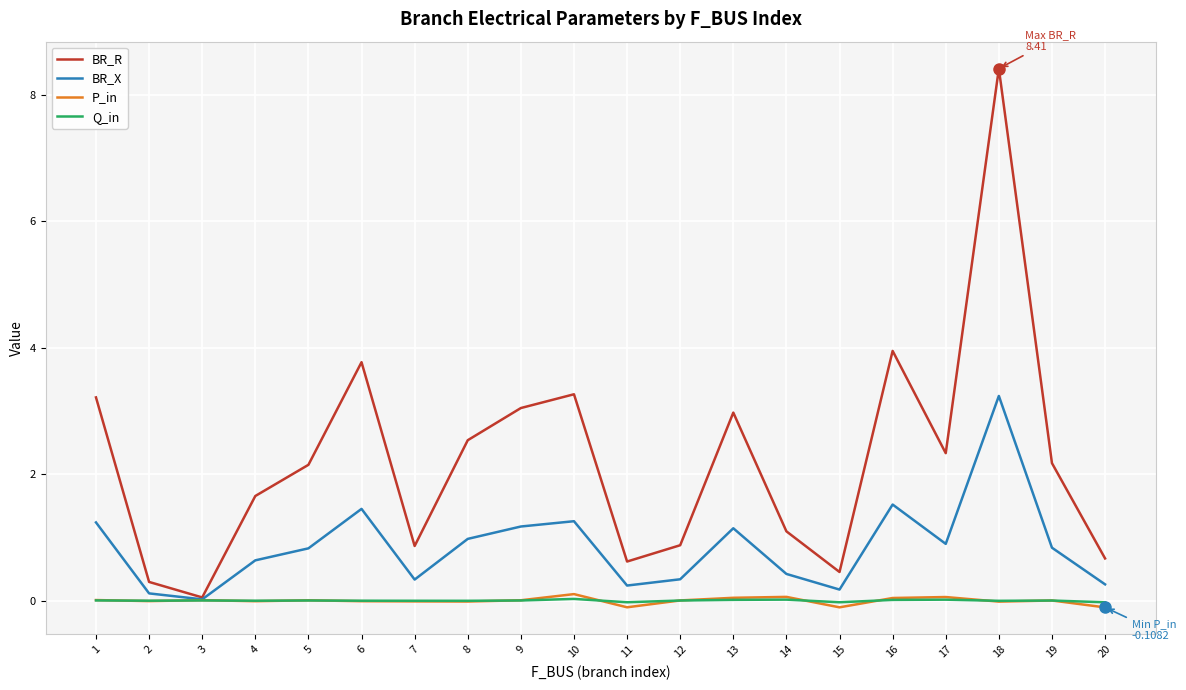

What is the spread (max minus min) of values at 7?

0.9